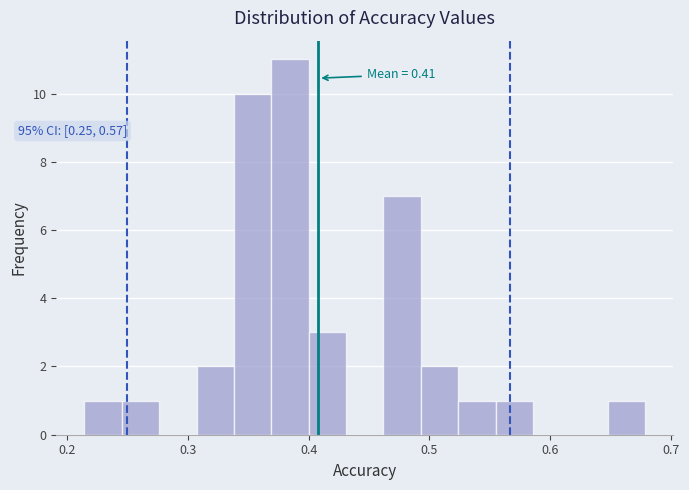

Read against the x-axis, roughly where is the centre of the tallest bar?

0.38